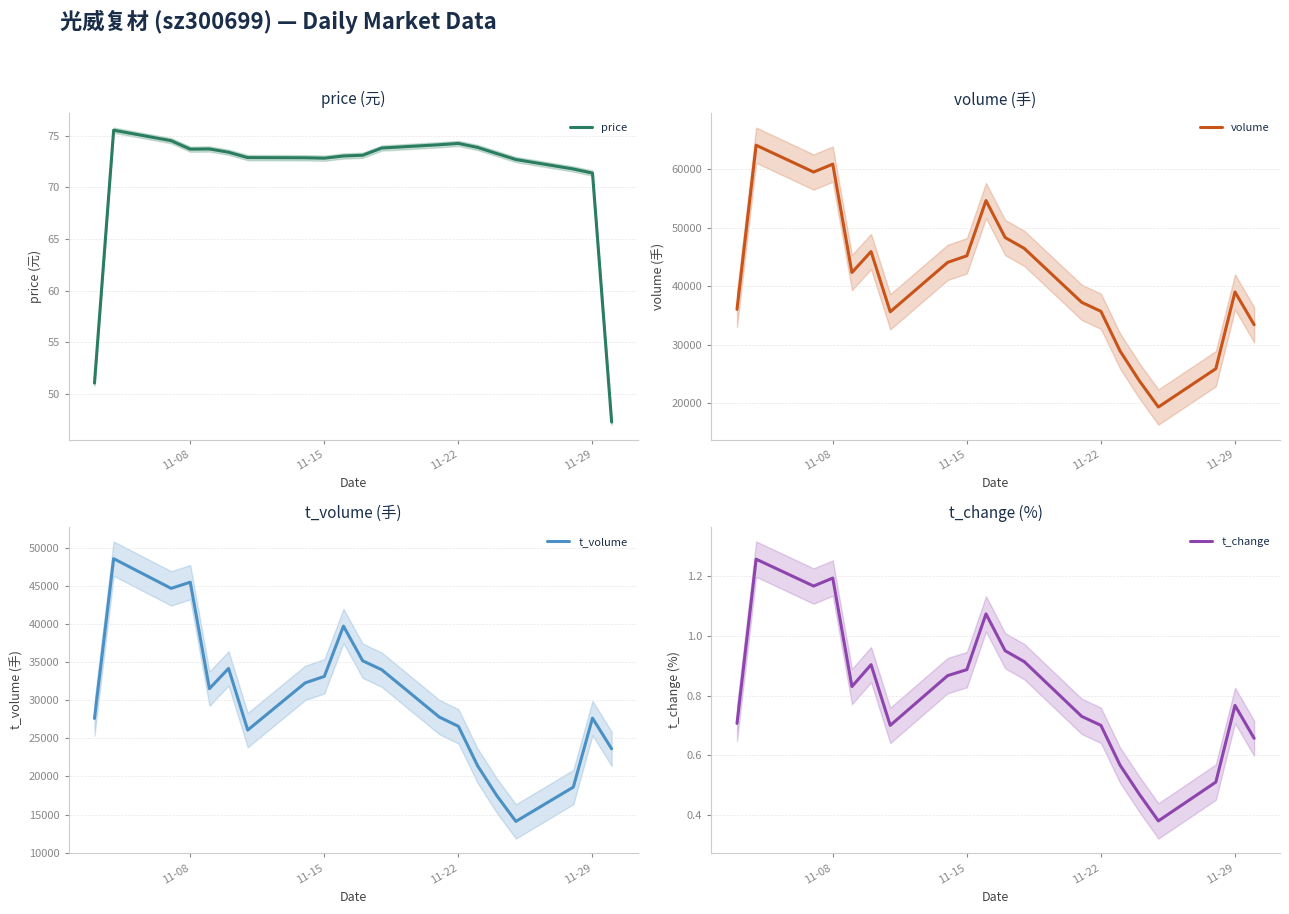

What is the lowest value of the price series?

47.3